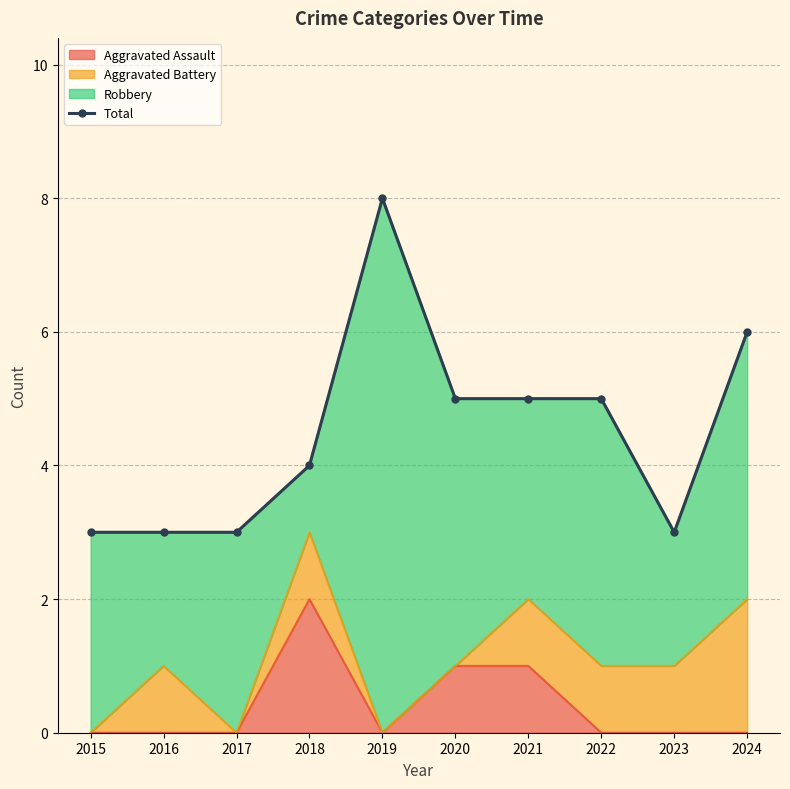

Between 2023 and 2024, which is larger?

2024